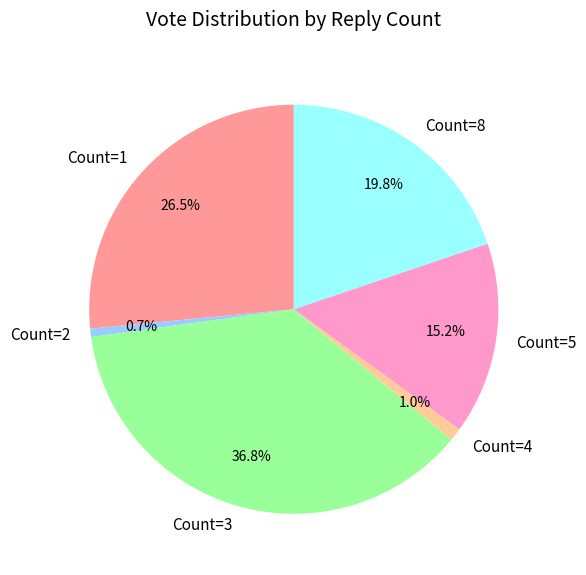

Which category has the biggest portion of the pie?

Count=3